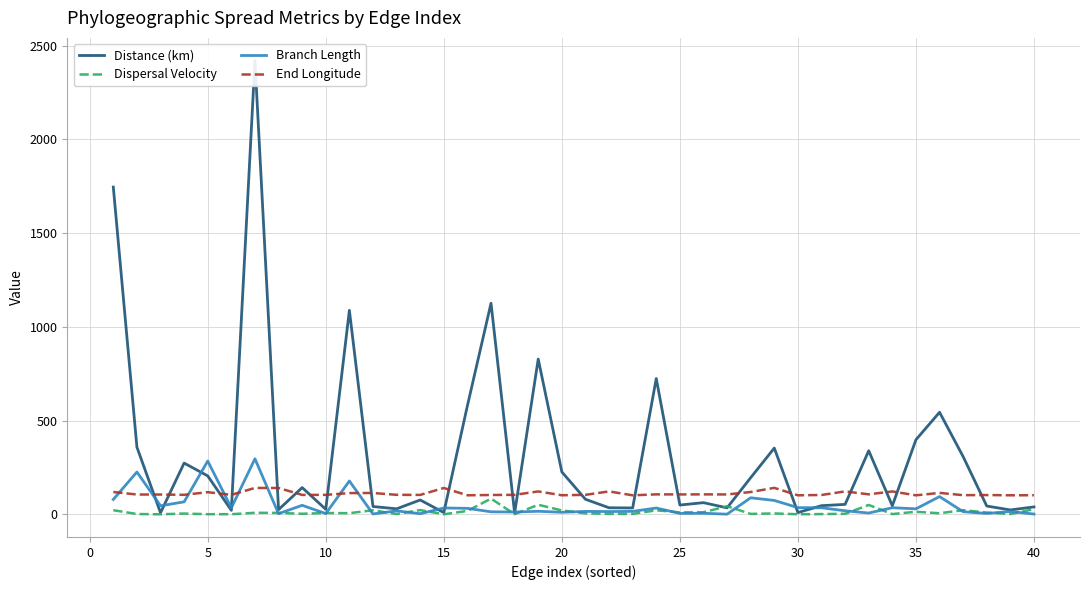

What is the maximum value for Dispersal Velocity?

84.0